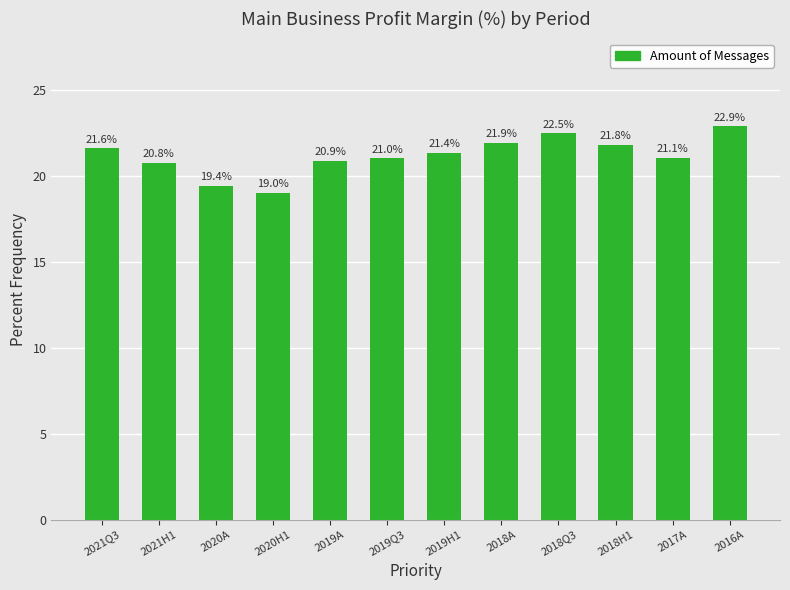

Which label corresponds to the largest value in the chart?

2016A